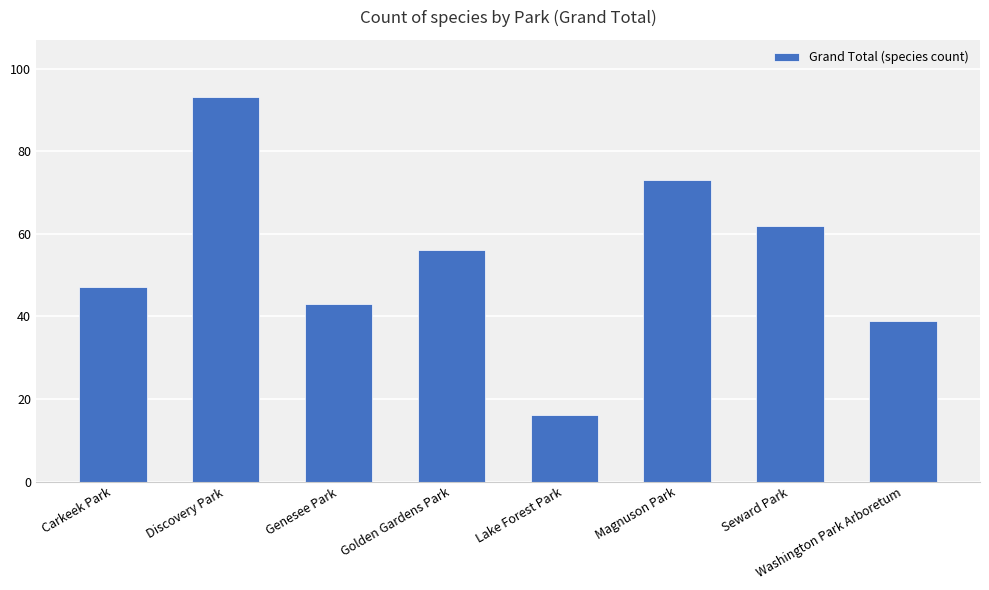

At which label does the data first exceed 56?

Discovery Park